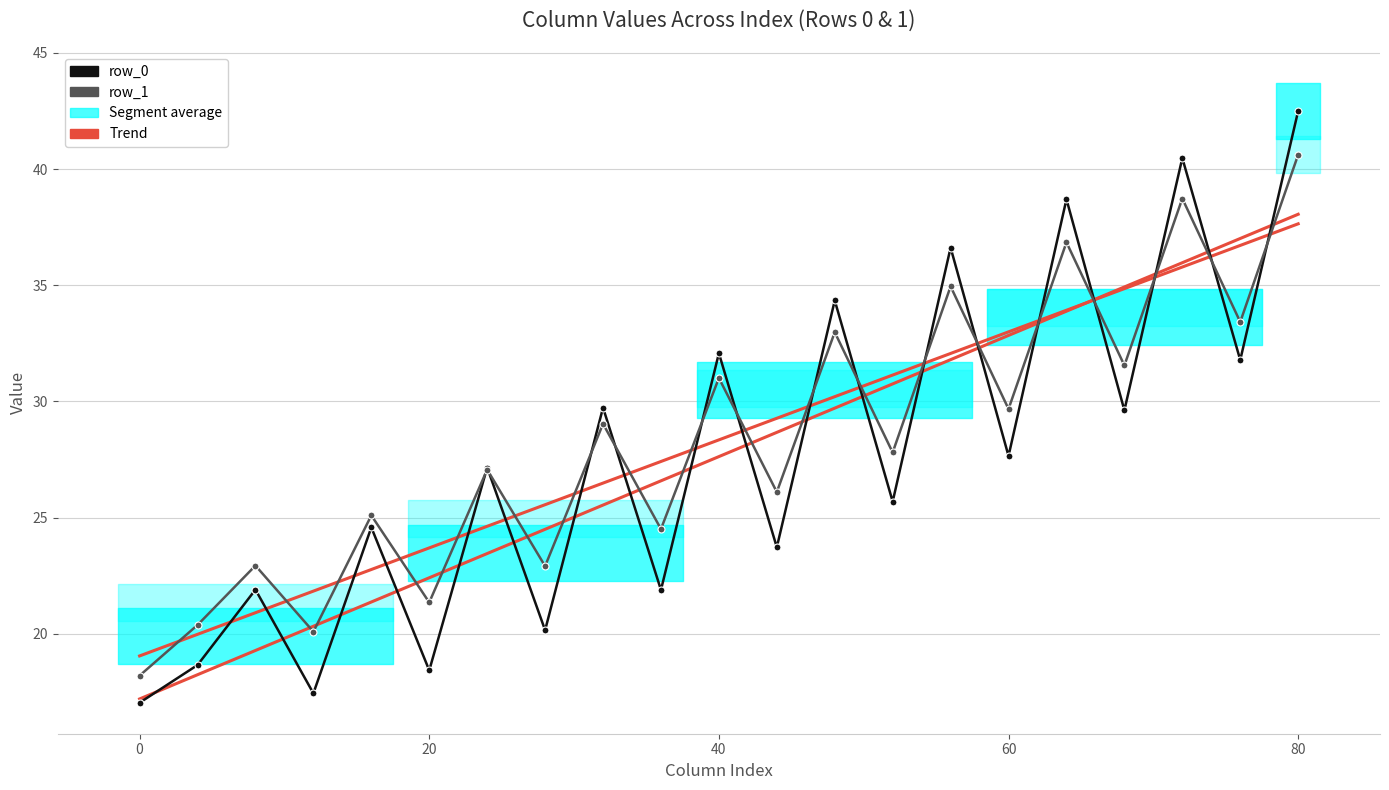

What is the minimum value shown in the chart?

17.0